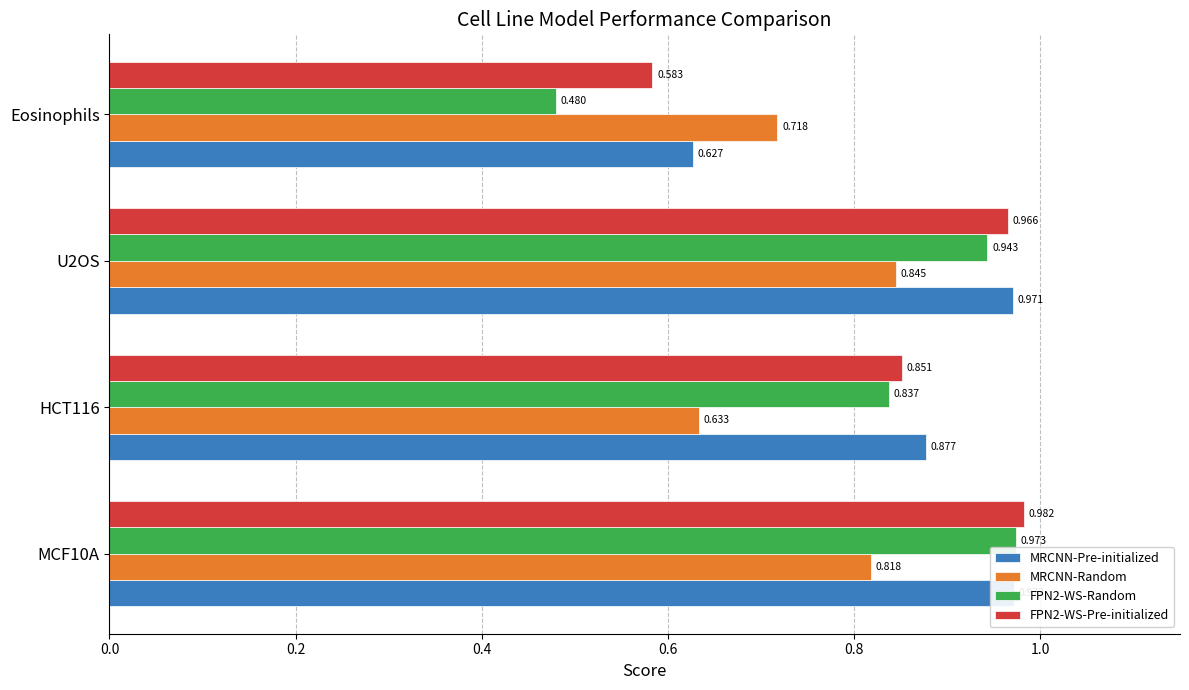

Is it true that MRCNN-Pre-initialized equals 1.4 at 0.2?

False